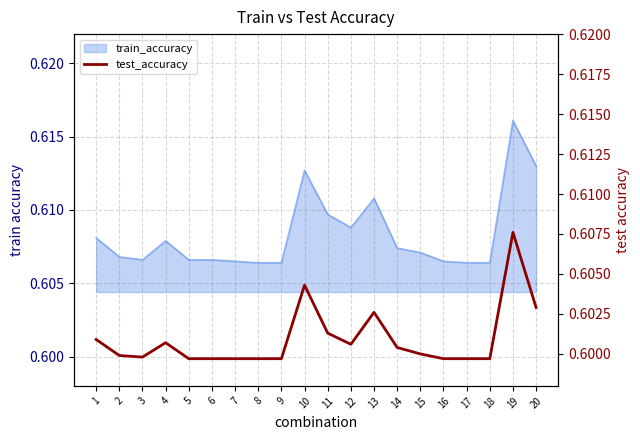

Count the values in the range 0 to 1.

20